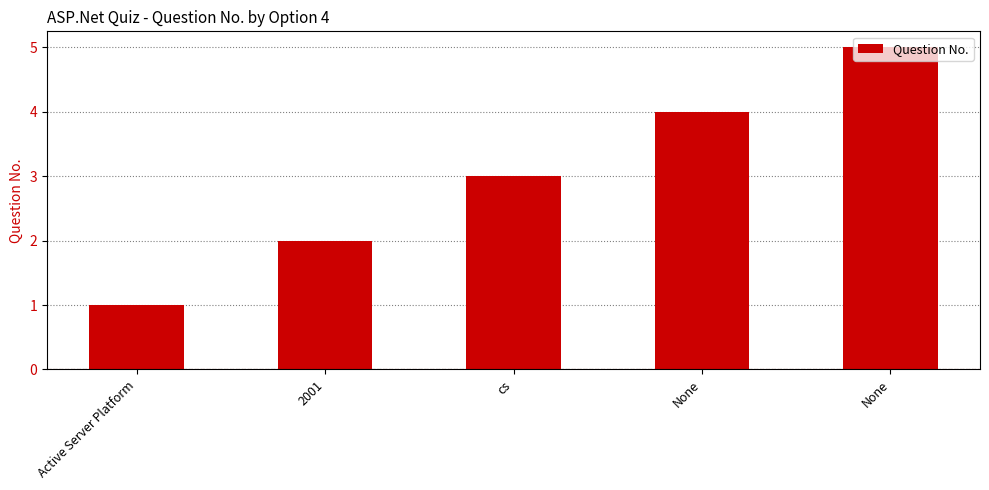

How many bars are there in total?

5